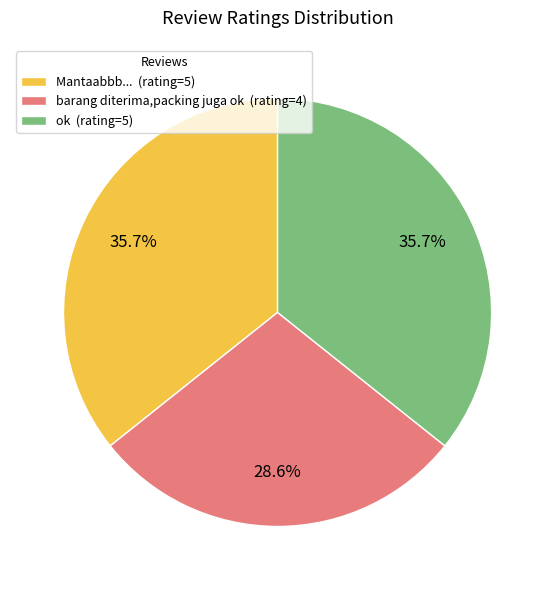

Does barang diterima,packing juga ok (rating=4) account for over 50% of the chart?

No